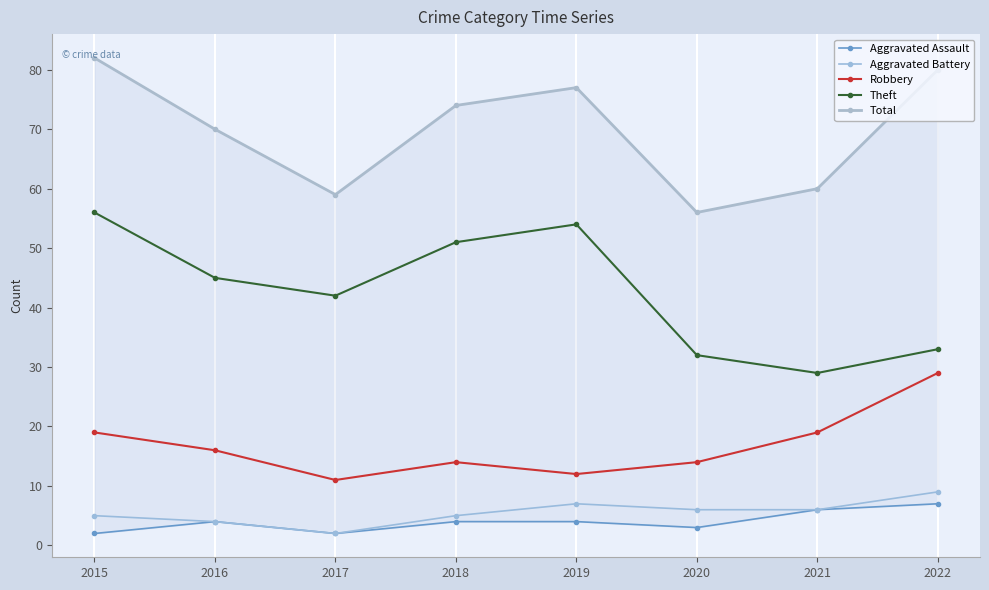

How many data points in Theft are less than 45?

4